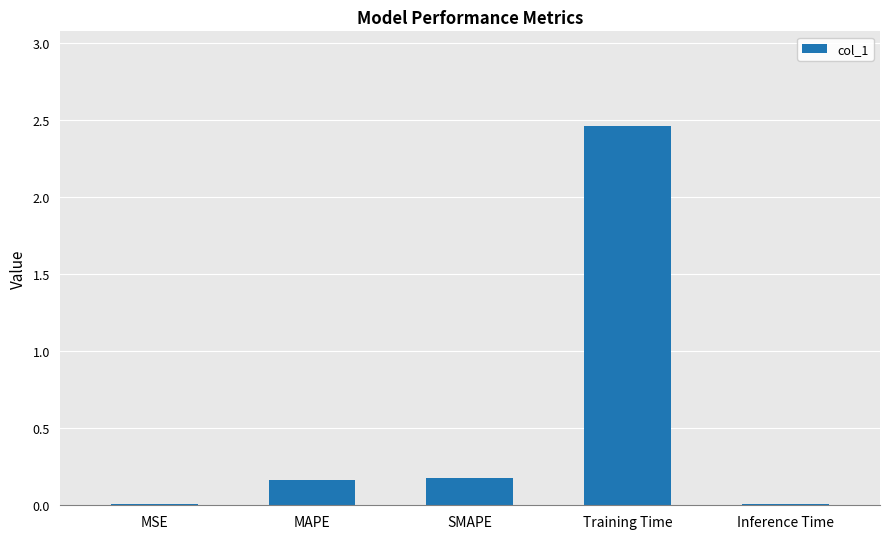

Is it true that the value at SMAPE is 0.3?

False